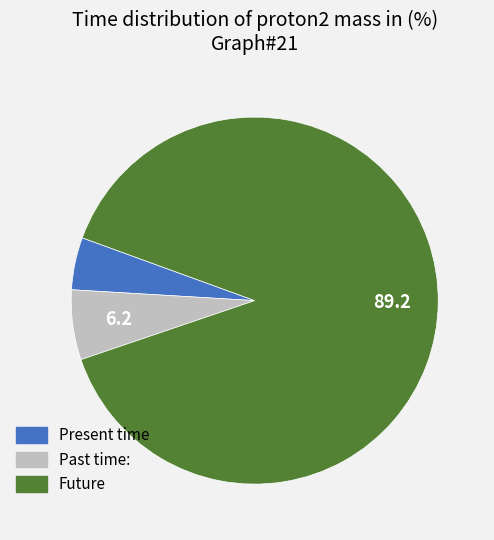

Is there a majority slice in this chart?

Yes